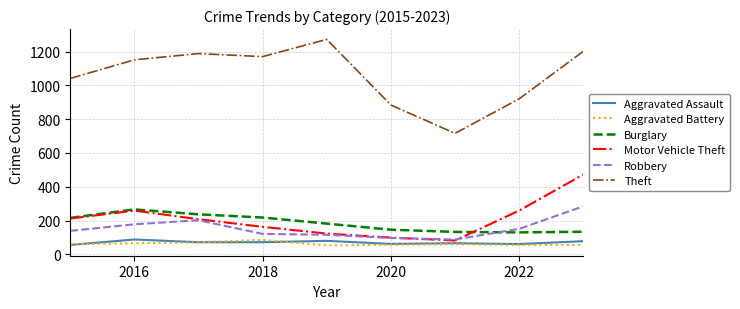

Which series has the widest spread of values?

Theft